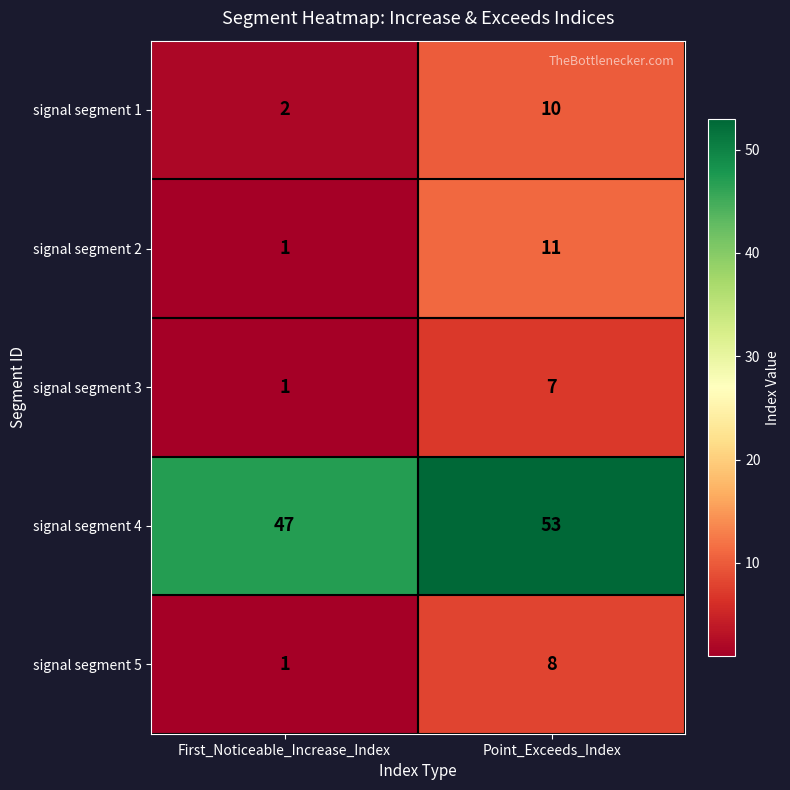

Count the number of categories in the chart.

2